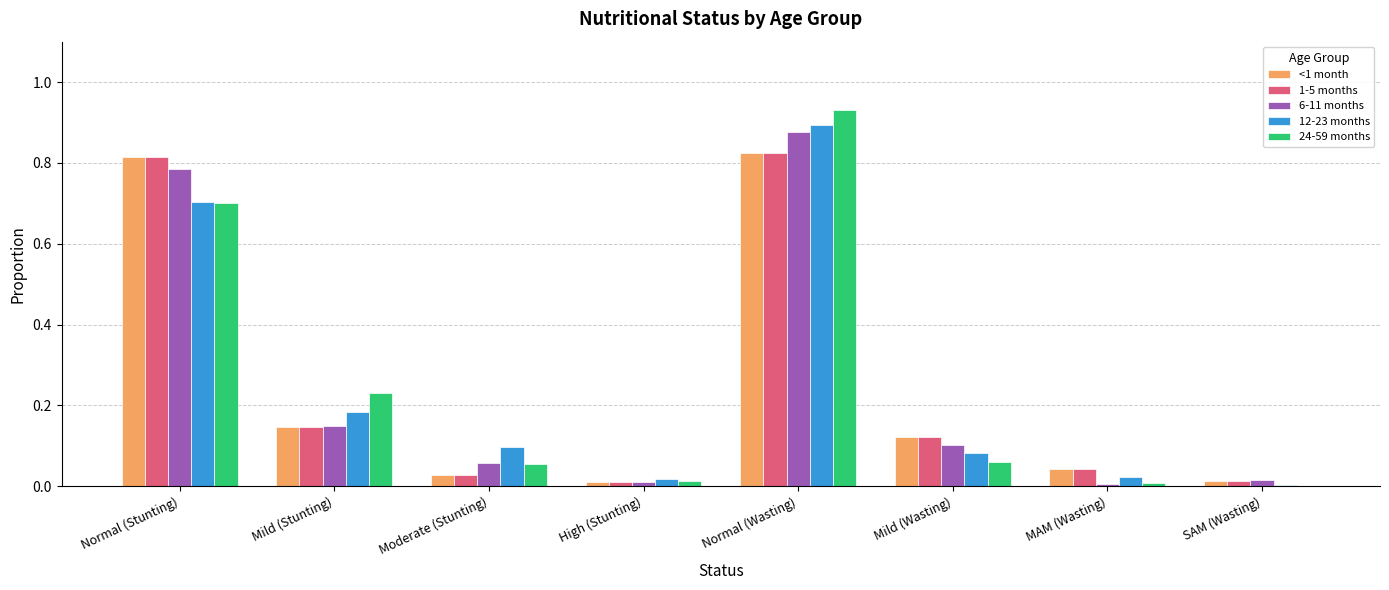

Is the value of 6-11 months at Normal (Wasting) greater than the value of 1-5 months at Moderate (Stunting)?

Yes